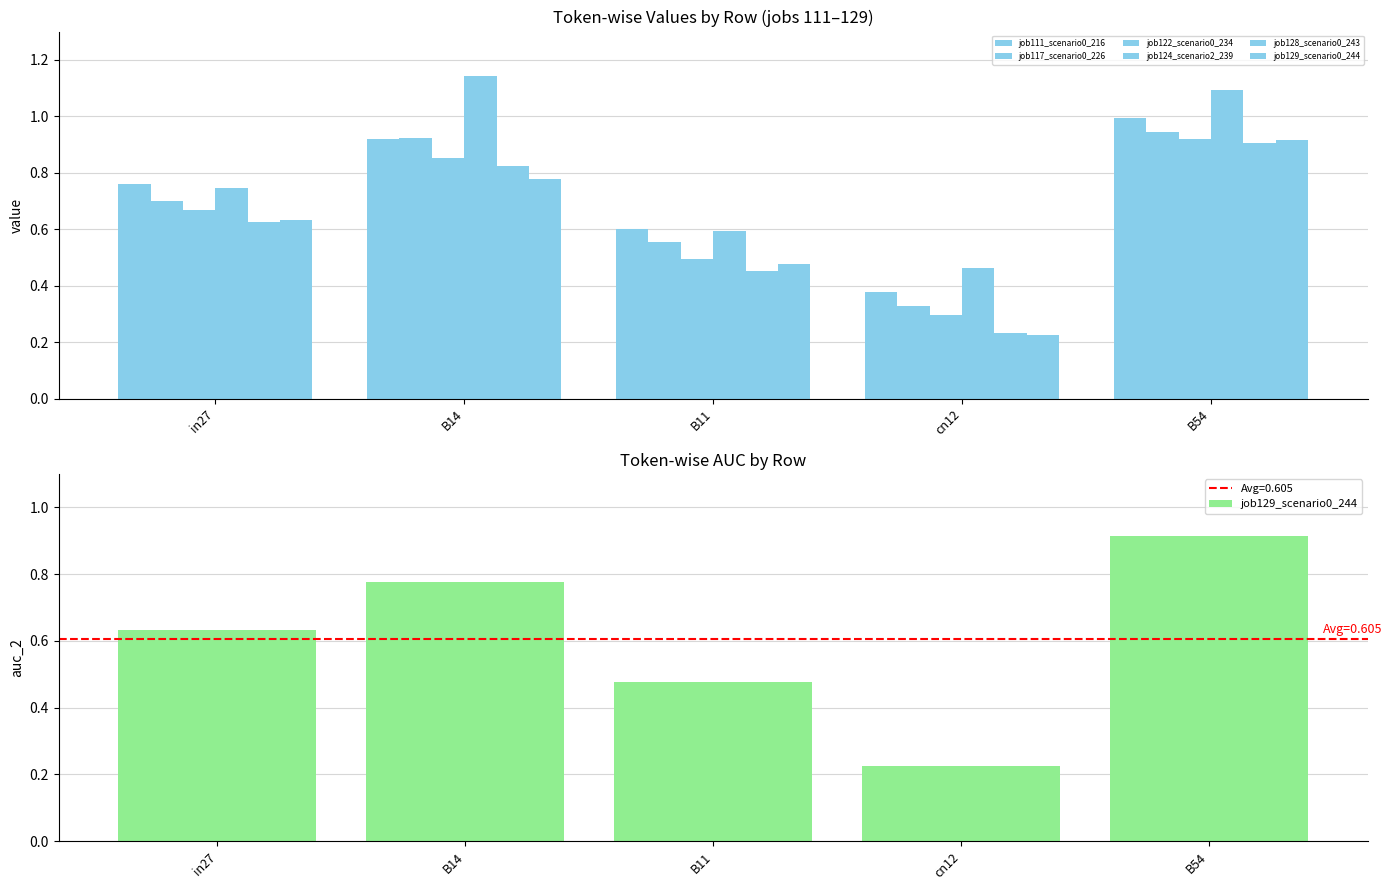

Which series has the largest range (max minus min)?

job129_scenario0_244